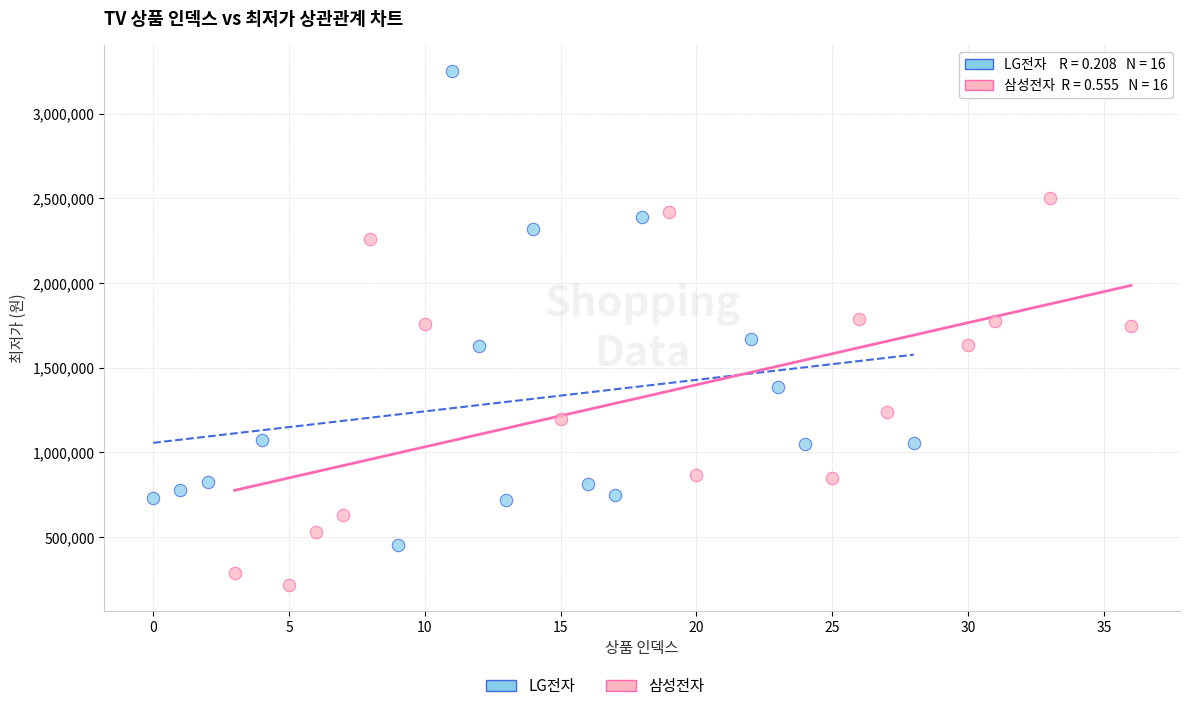

Which series has the largest Y range (max minus min)?

LG전자